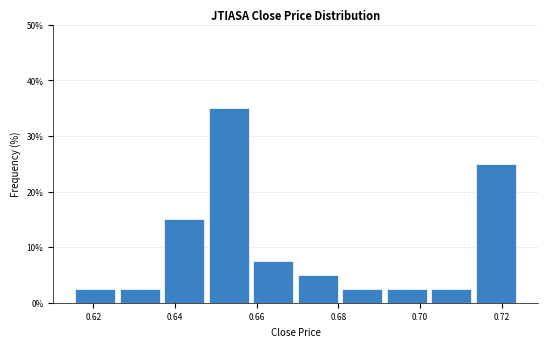

Reading left to right, transcribe this chart: for each bar, give the range it covers on the x-axis and its height. Neither the bar edges nor the heights are printed on the chart, so give them approximately, as read against the axes.

0.616 to 0.626: 3
0.626 to 0.636: 3
0.636 to 0.648: 15
0.648 to 0.658: 35
0.658 to 0.670: 8
0.670 to 0.680: 5
0.680 to 0.692: 3
0.692 to 0.702: 3
0.702 to 0.714: 3
0.714 to 0.724: 25